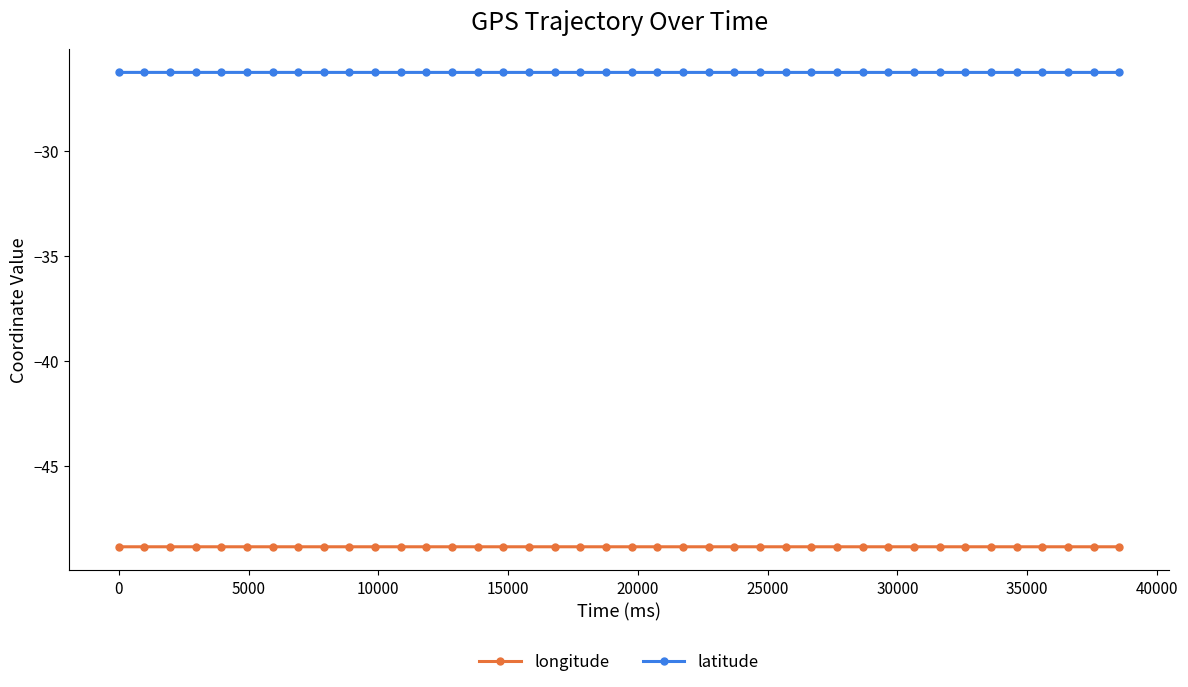

Reading left to right, transcribe all the data shown in this chart.

longitude: -48.9	-48.9	-48.9	-48.9	-48.9	-48.9	-48.9	-48.9	-48.9	-48.9	-48.9	-48.9	-48.9	-48.9	-48.9	-48.9	-48.9	-48.9	-48.9	-48.9	-48.9	-48.9	-48.9	-48.9	-48.9	-48.9	-48.9	-48.9	-48.9	-48.9	-48.9	-48.9	-48.9	-48.9	-48.9	-48.9	-48.9	-48.9	-48.9	-48.9
latitude: -26.3	-26.3	-26.3	-26.3	-26.3	-26.3	-26.3	-26.3	-26.3	-26.3	-26.3	-26.3	-26.3	-26.3	-26.3	-26.3	-26.3	-26.3	-26.3	-26.3	-26.3	-26.3	-26.3	-26.3	-26.3	-26.3	-26.3	-26.3	-26.3	-26.3	-26.3	-26.3	-26.3	-26.3	-26.3	-26.3	-26.3	-26.3	-26.3	-26.3